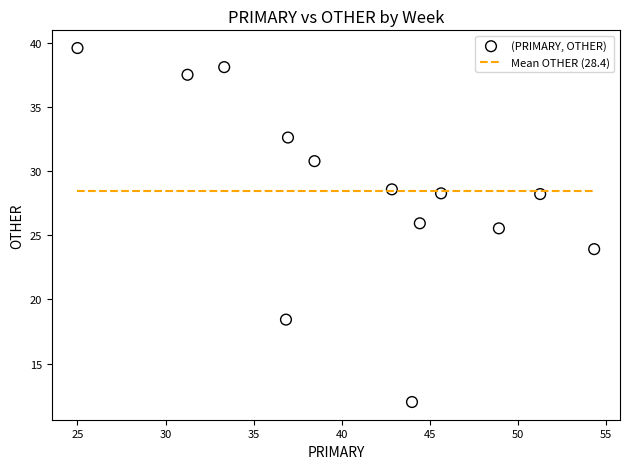

What is the range of Y values (max minus min)?

27.6